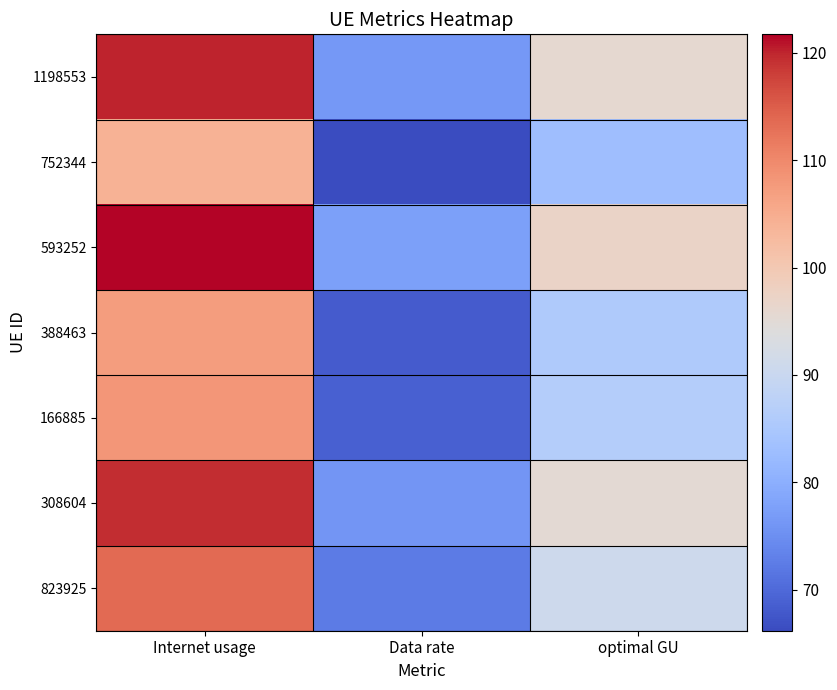

Which label corresponds to the largest value in the chart?

Internet usage